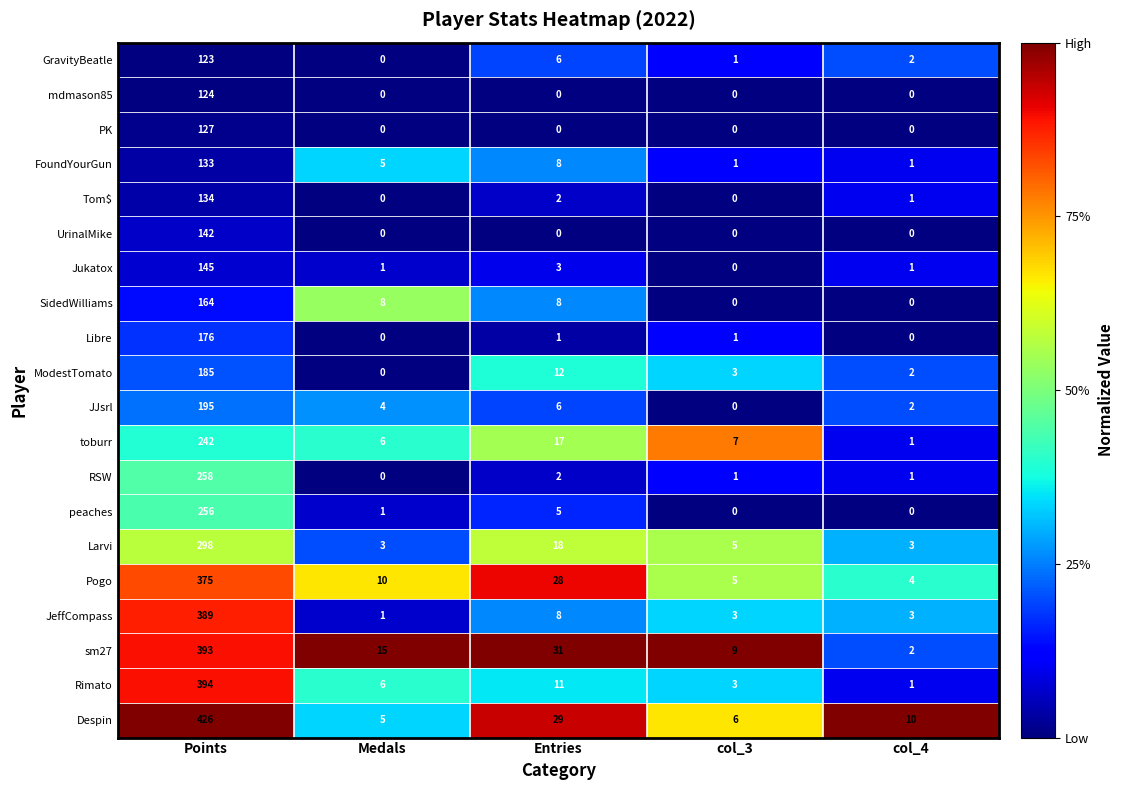

At how many categories does at least one series exceed 0?

5